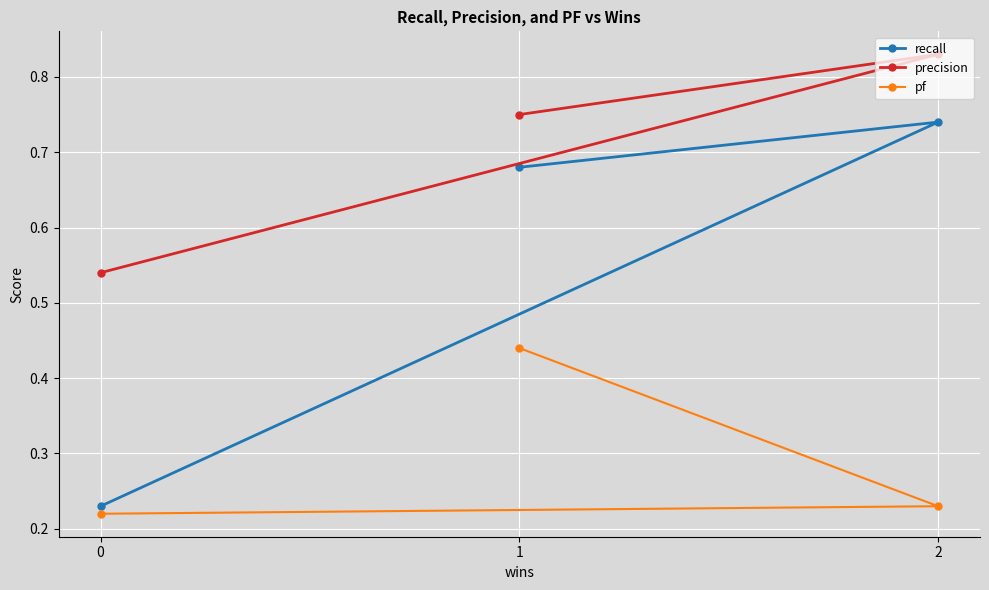

Reading right to left, what are all the values shown in this chart?

recall: 0=0.2	2=0.7	1=0.7
precision: 0=0.5	2=0.8	1=0.8
pf: 0=0.2	2=0.2	1=0.4